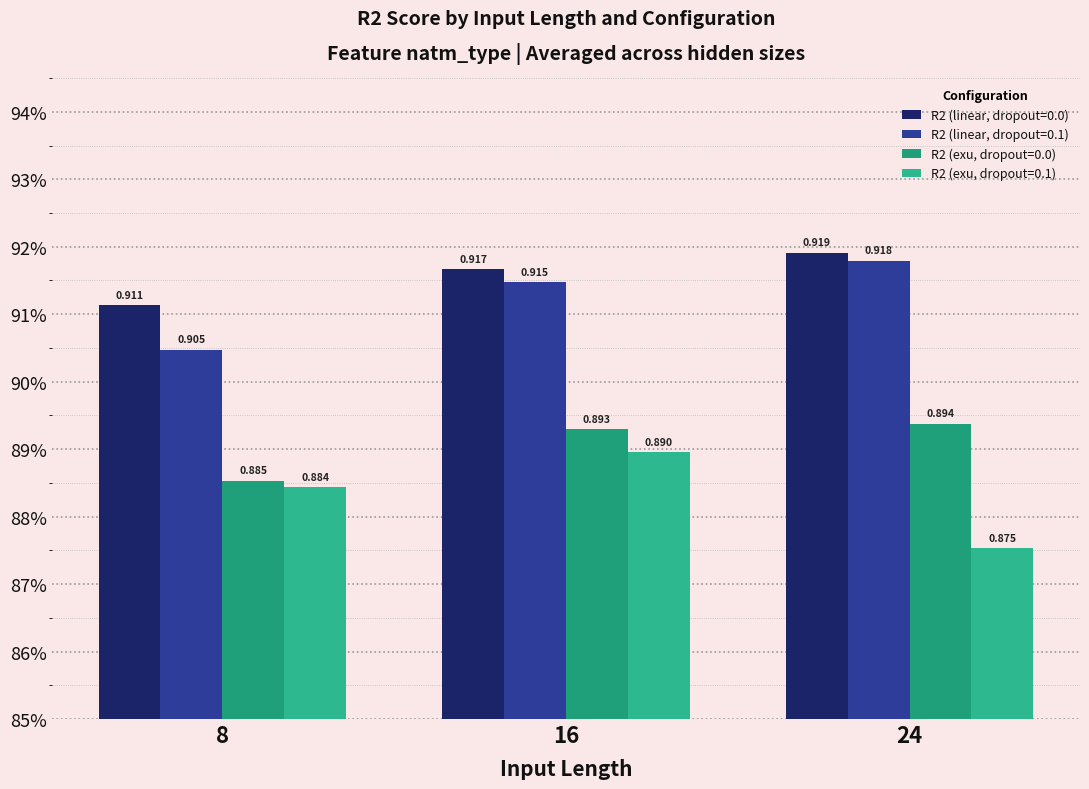

What is the smallest value displayed?

0.9